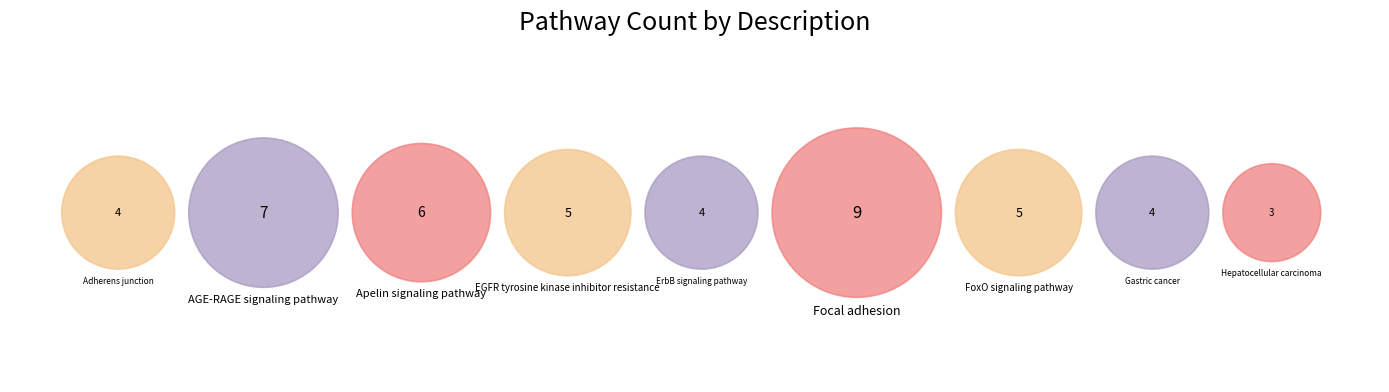

Is it true that Focal adhesion is 6% of the pie?

False